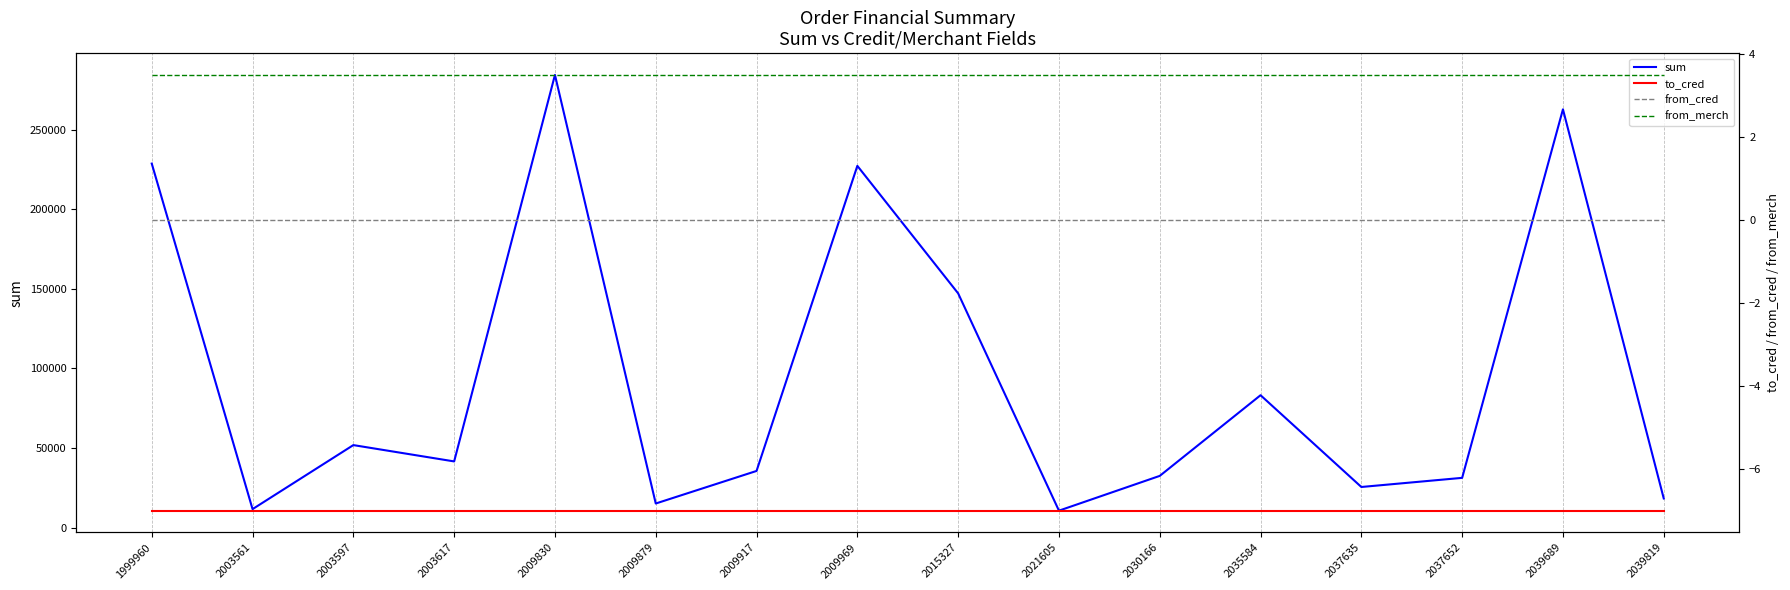

Where is to_cred nearest to the value -7?

1999960